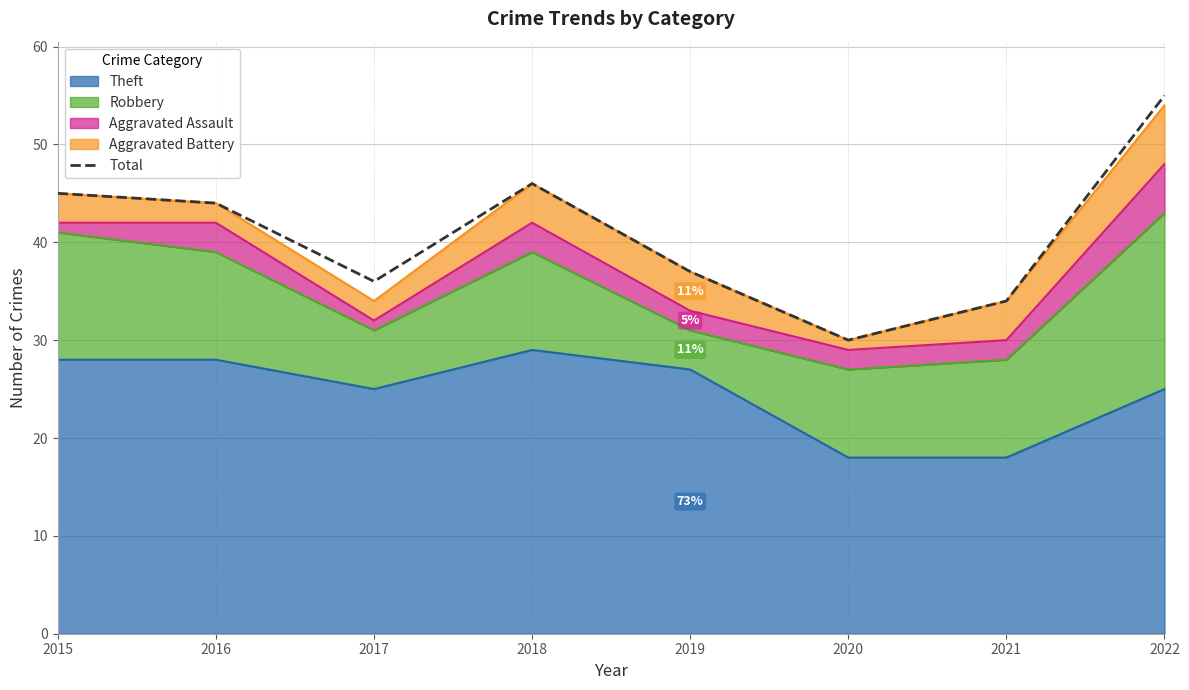

Is it true that the value at 2019 is 66?

False